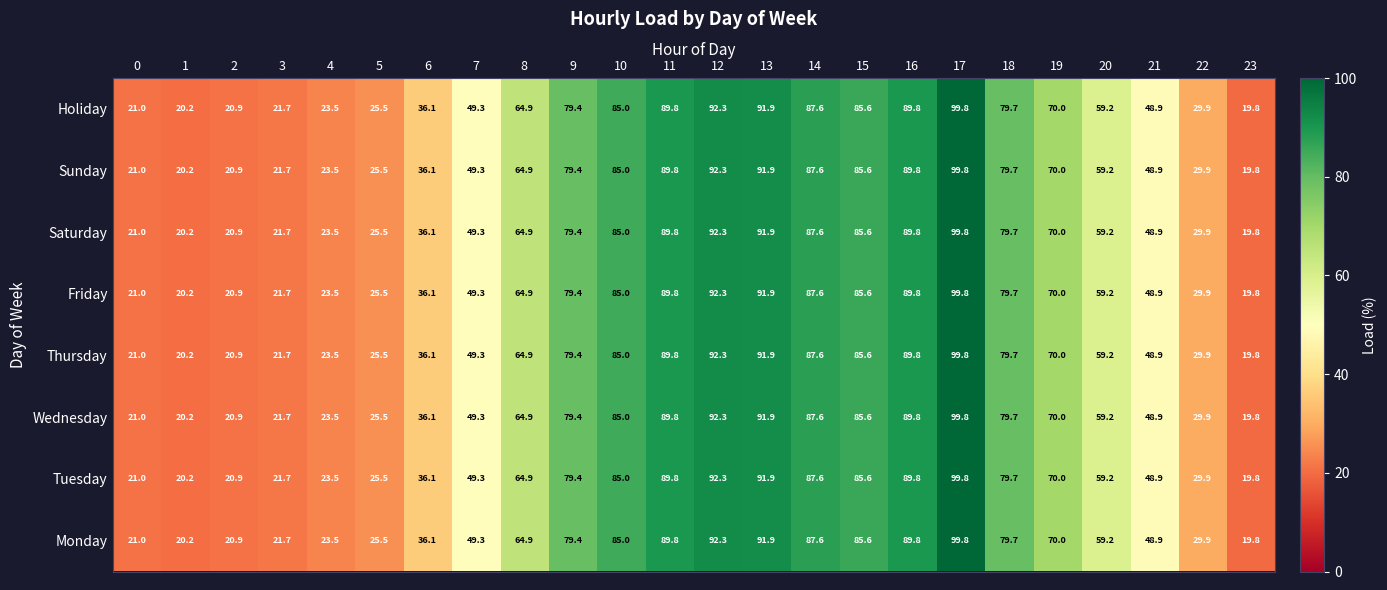

Is it true that Sunday equals 48.9 at 21?

True